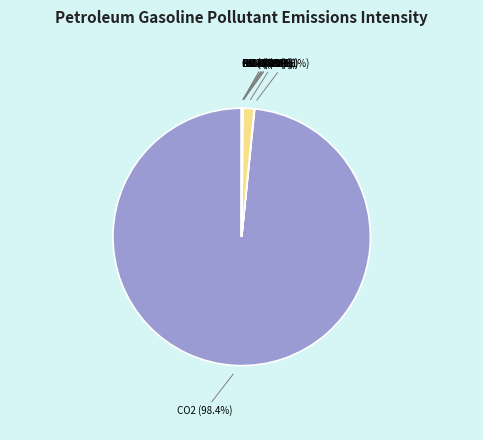

Which category has the biggest portion of the pie?

CO2